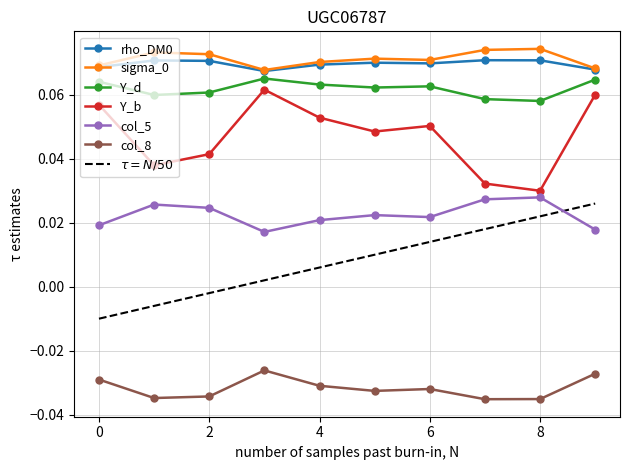

True or false: col_5 and col_8 cross at least once.

False